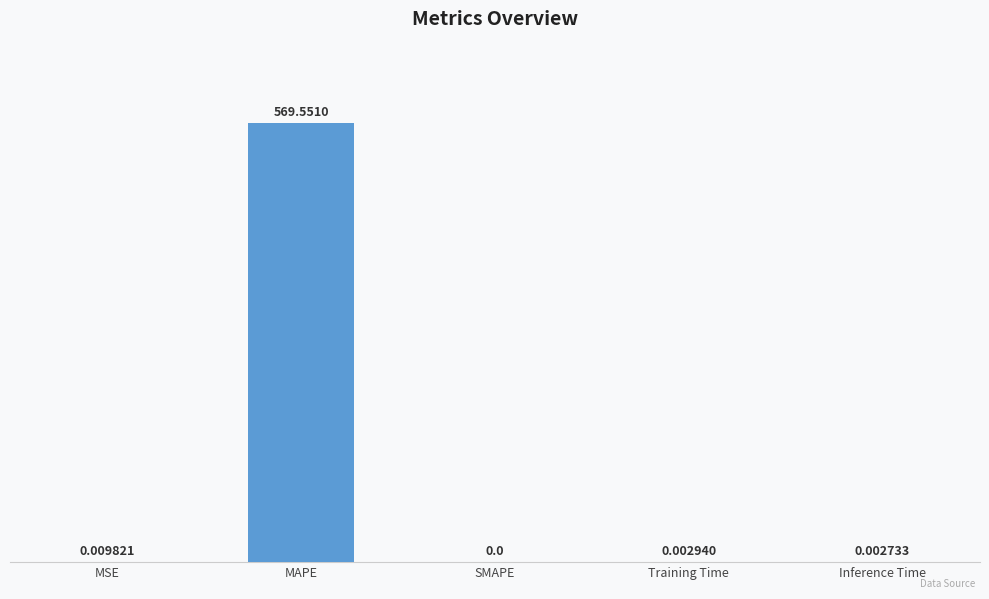

Is it true that the value at SMAPE is 0.0?

True